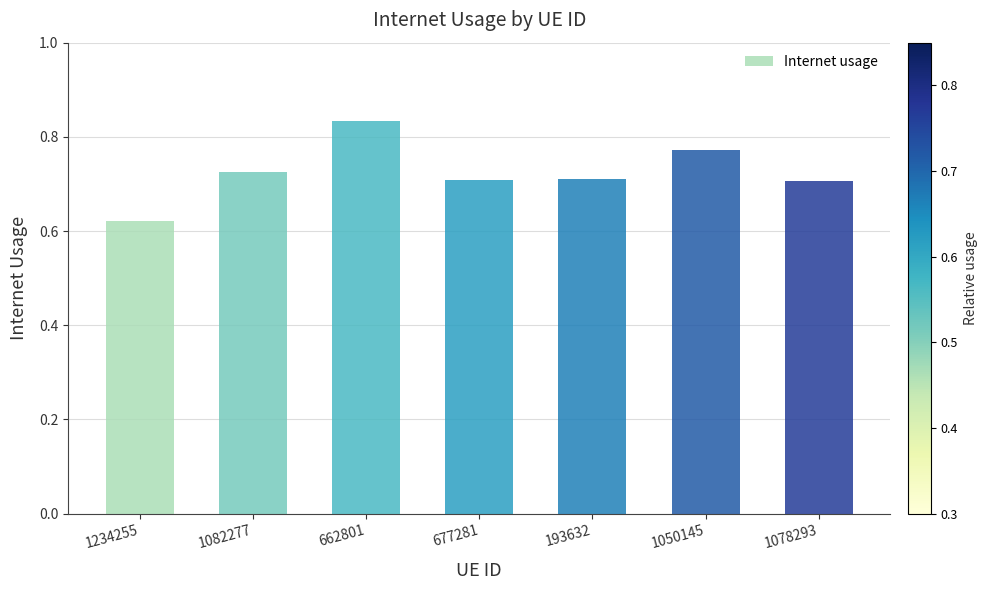

What is the label of the 6th bar from the right?

1082277